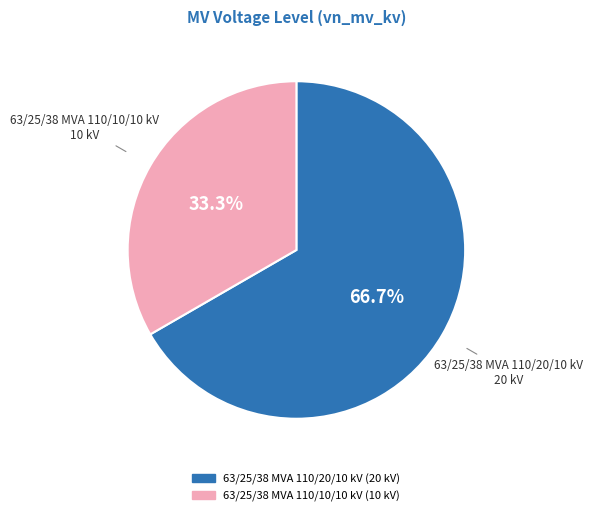

Is there any slice that represents more than half of the pie?

Yes